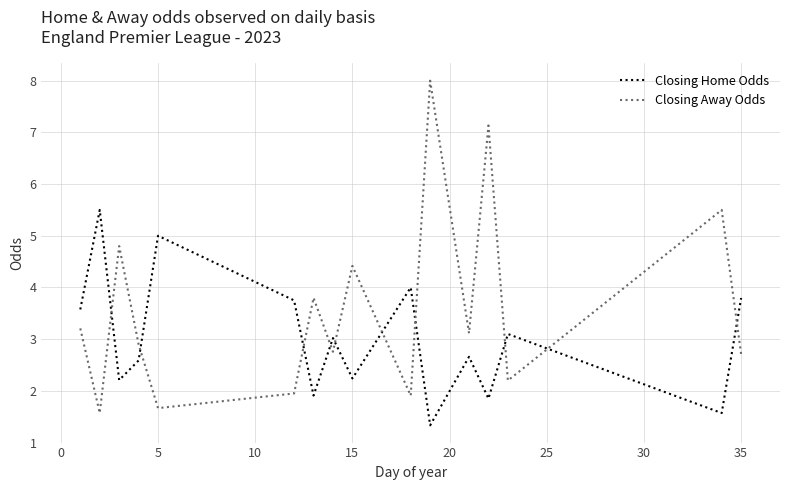

What is the highest value of the Closing Home Odds series?

5.5